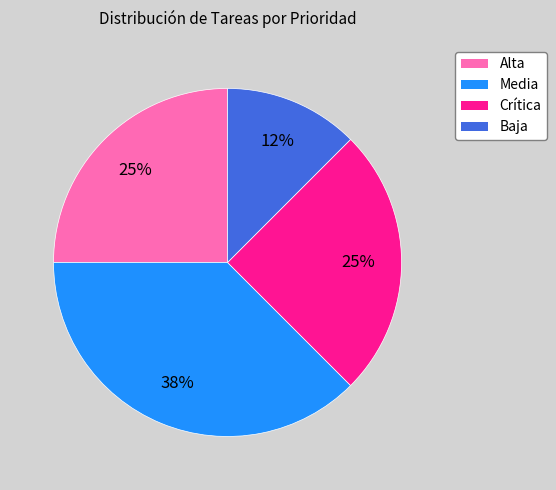

What percentage is the Crítica slice, to the nearest percent?

25%